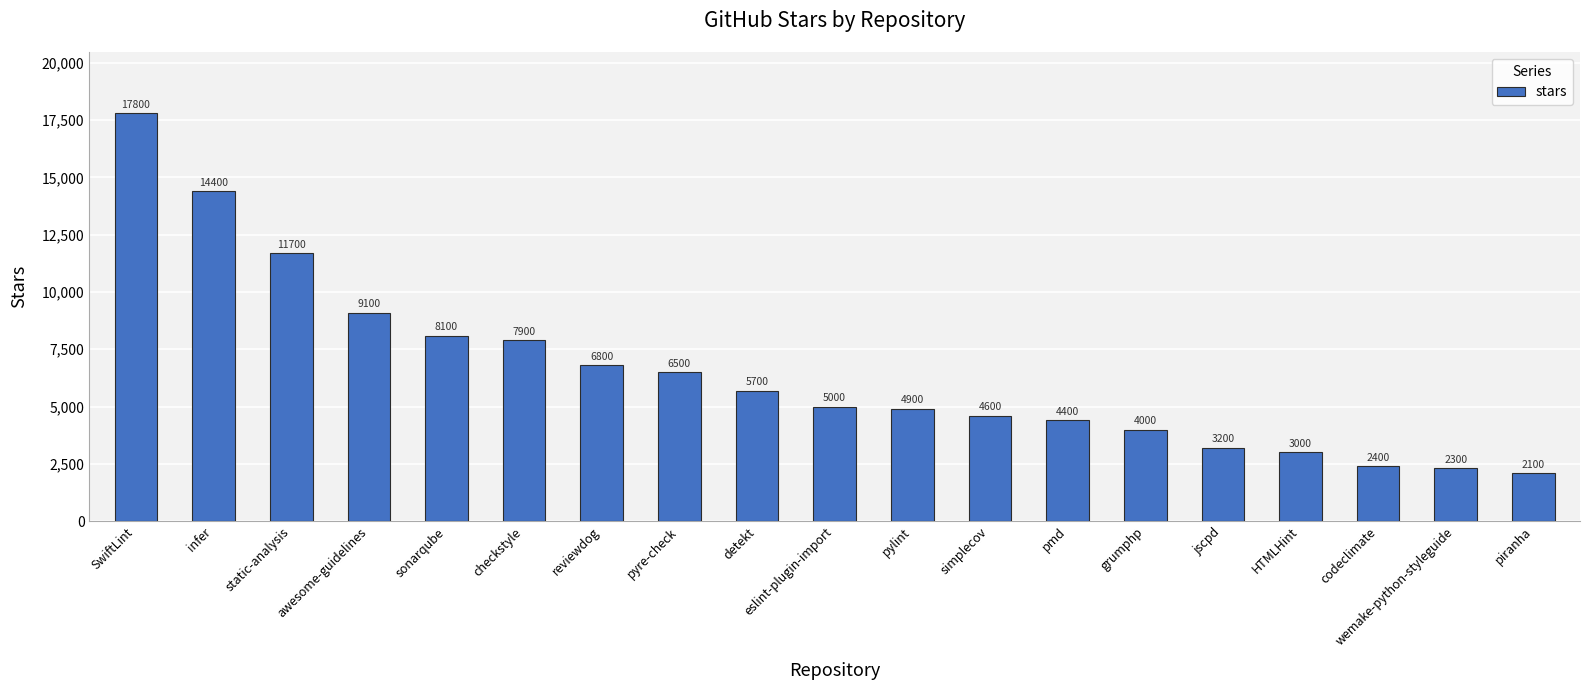

How many data points does each series have?

19